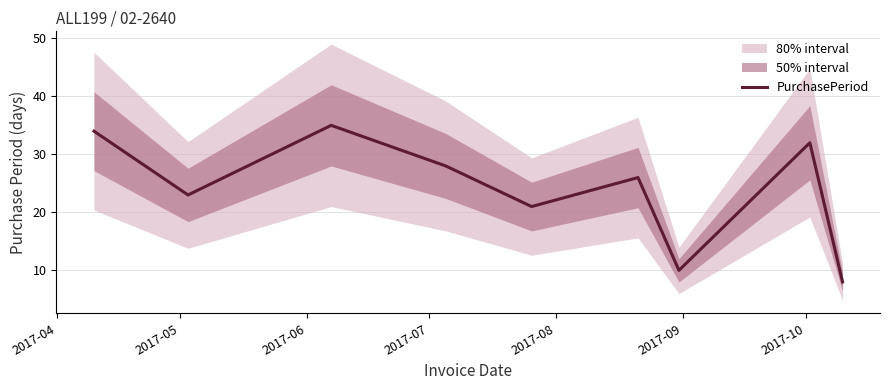

What is the maximum value for PurchasePeriod?

35